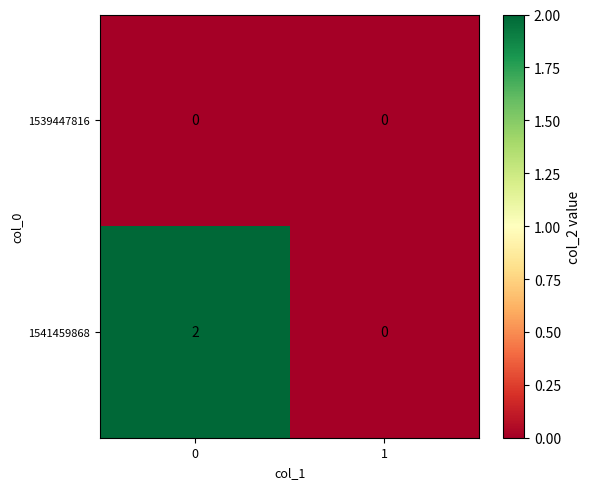

How many categories are shown in the chart?

2